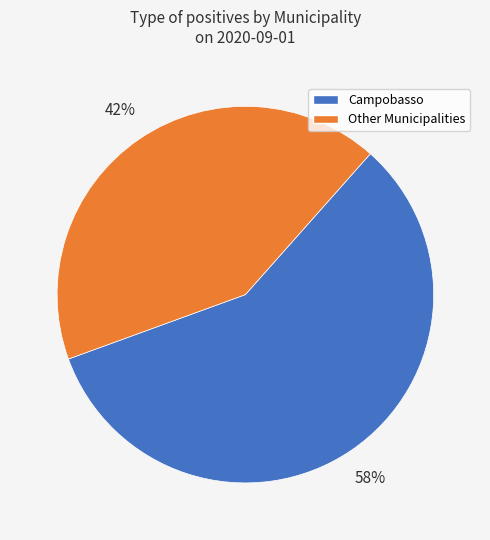

To the nearest percent, what is the difference between the largest and smallest slice percentages?

16%